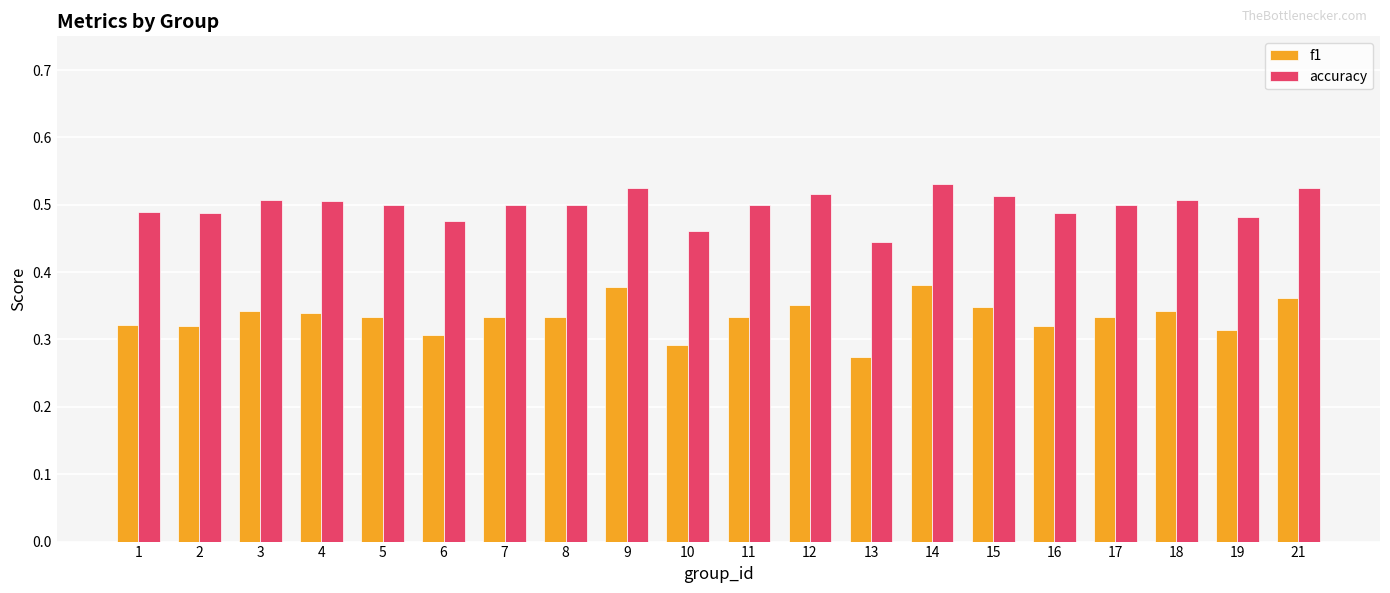

What are all the series names shown in the legend?

f1, accuracy